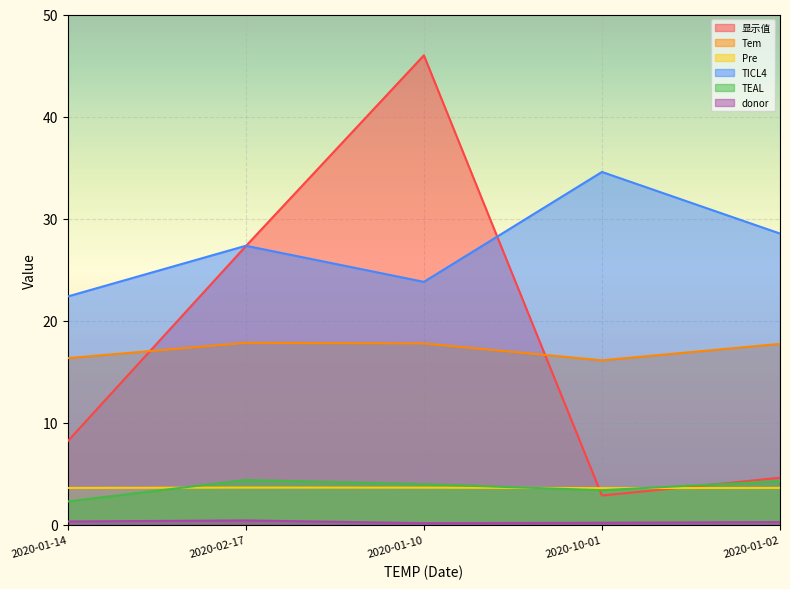

How many lines are shown in the chart?

6